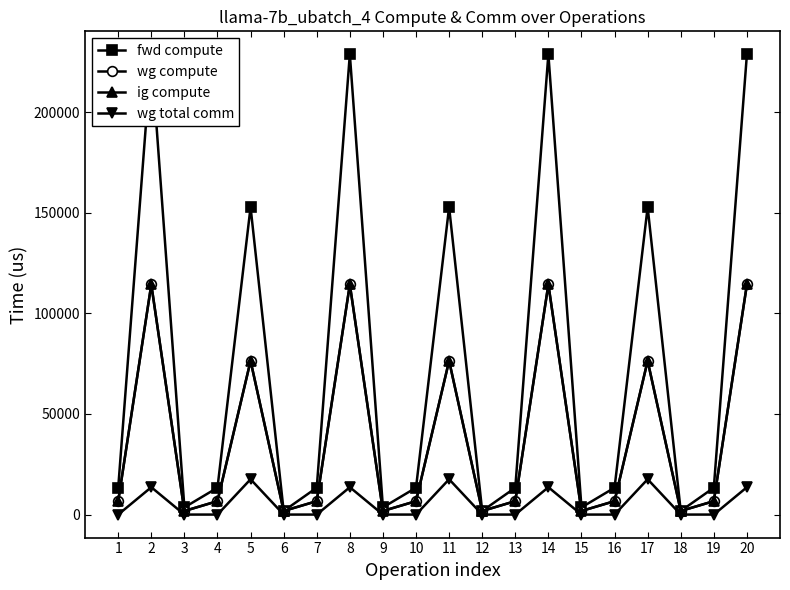

What is the difference between the highest and lowest values at 10?

13346.6